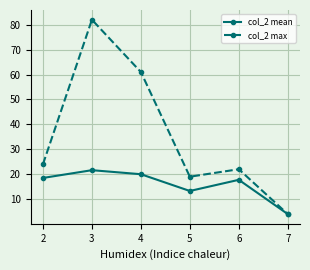

What is the value of the col_2 mean point at the 2nd from the left?

21.6